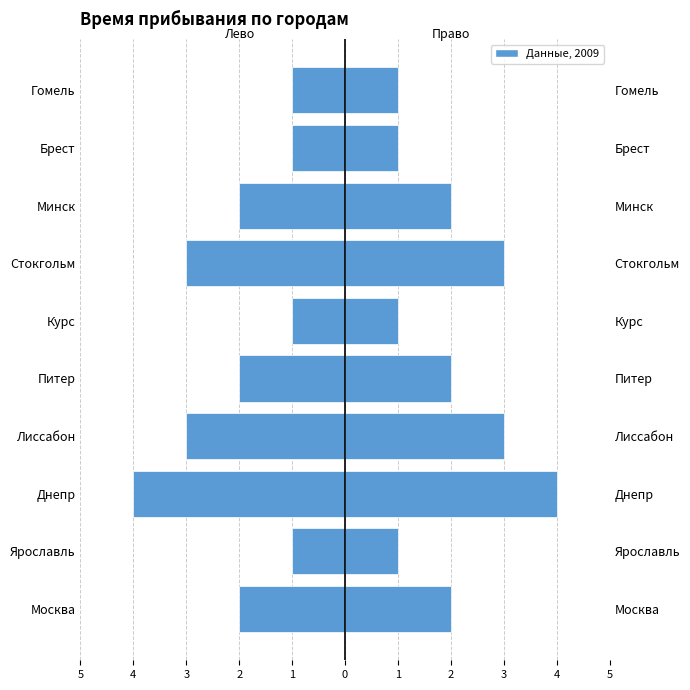

What is the difference between the maximum and minimum values in the Время прибывания series?

3